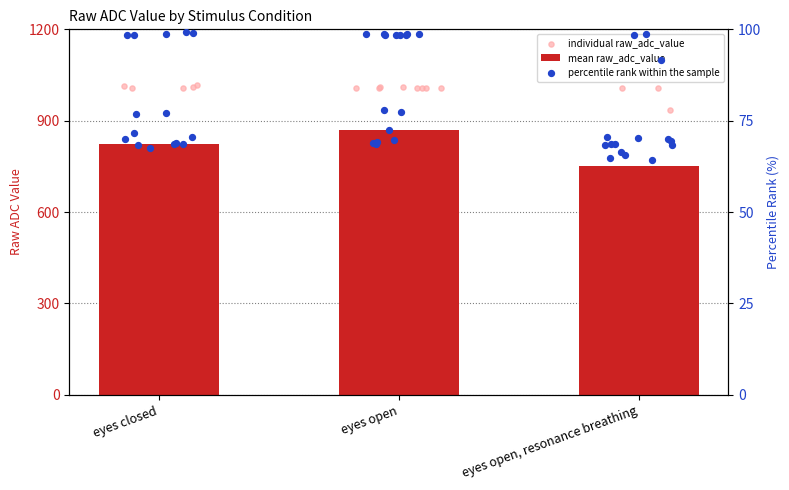

Which series has the widest spread of Y values?

eyes open, resonance breathing